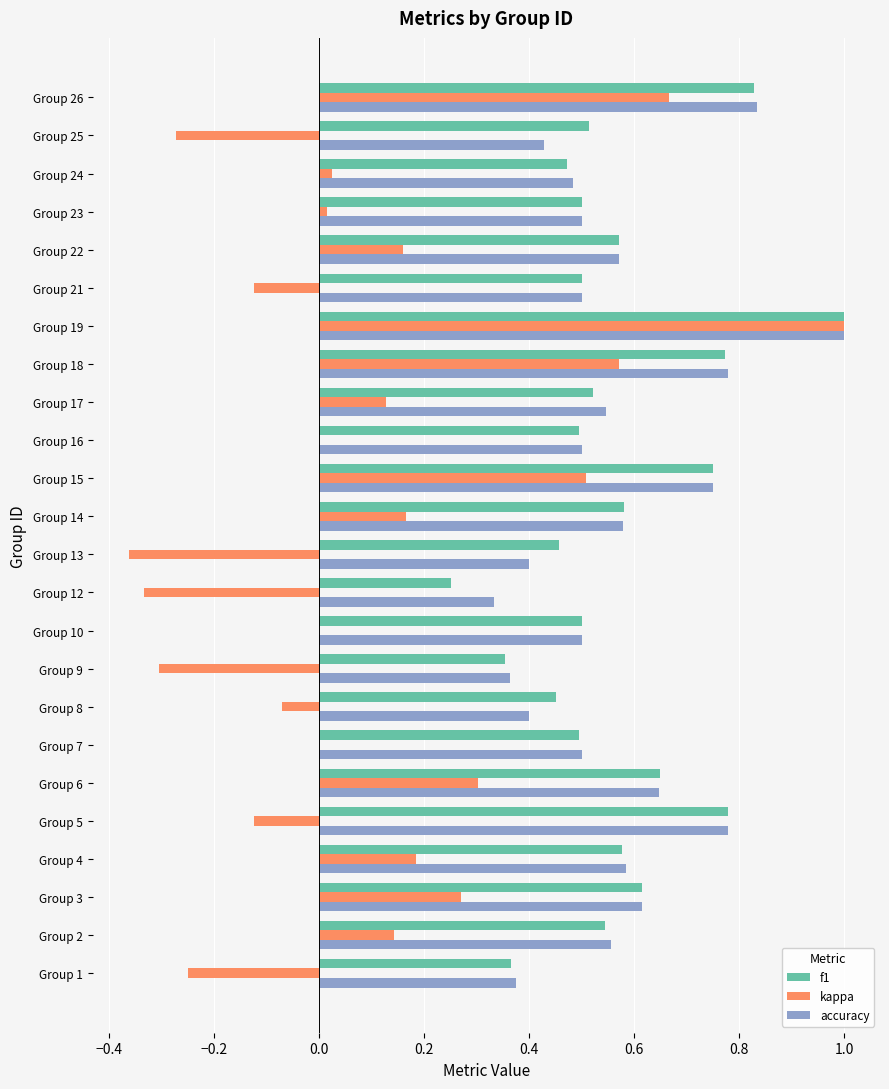

What is the sum of all f1 values?

13.5